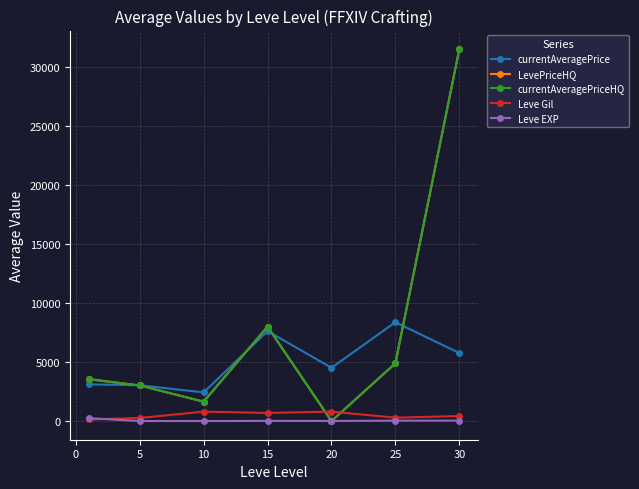

What is the value of the currentAveragePrice point at the 3rd from the left?

2428.8